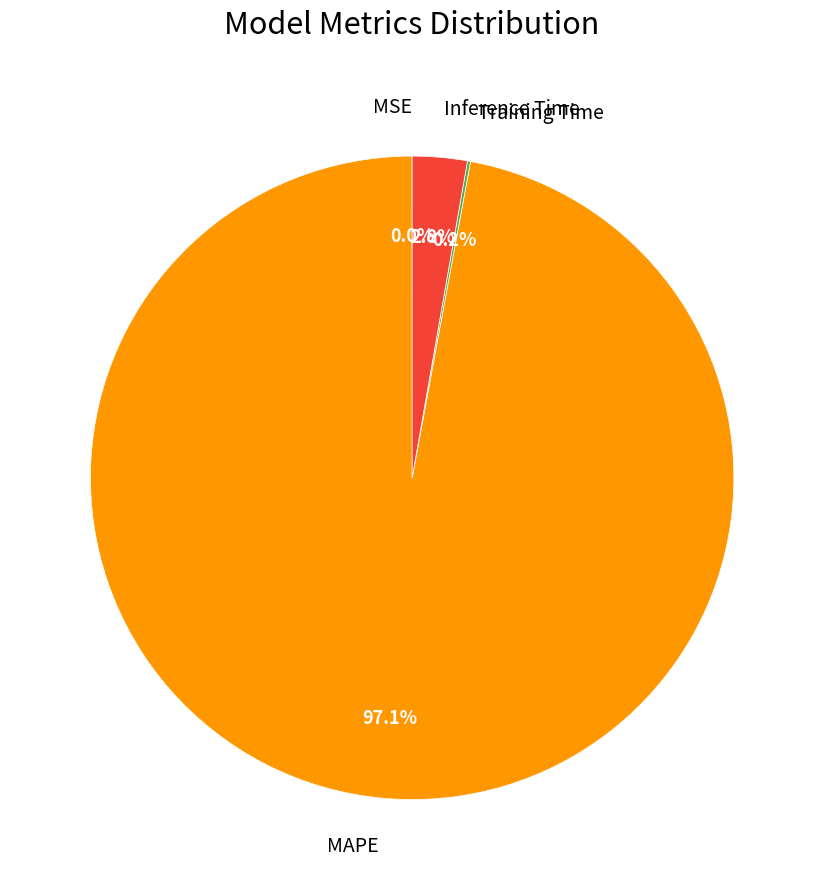

Between Inference Time and MAPE, which is larger?

MAPE